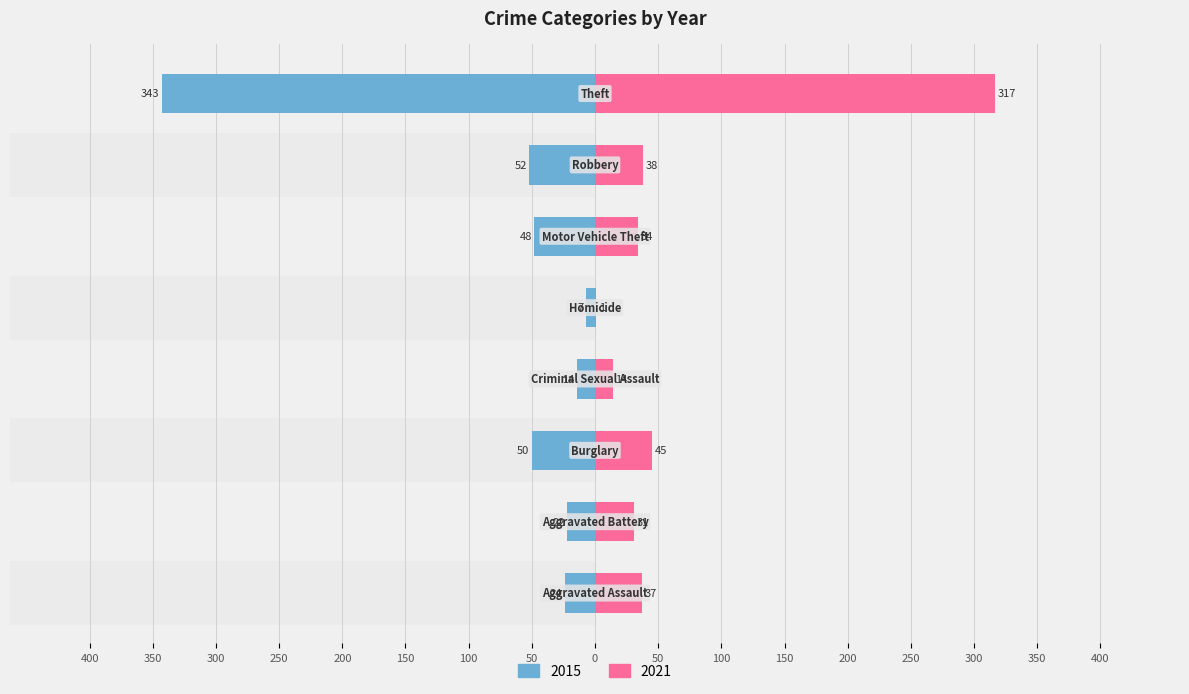

Does the chart contain stacked bars?

No